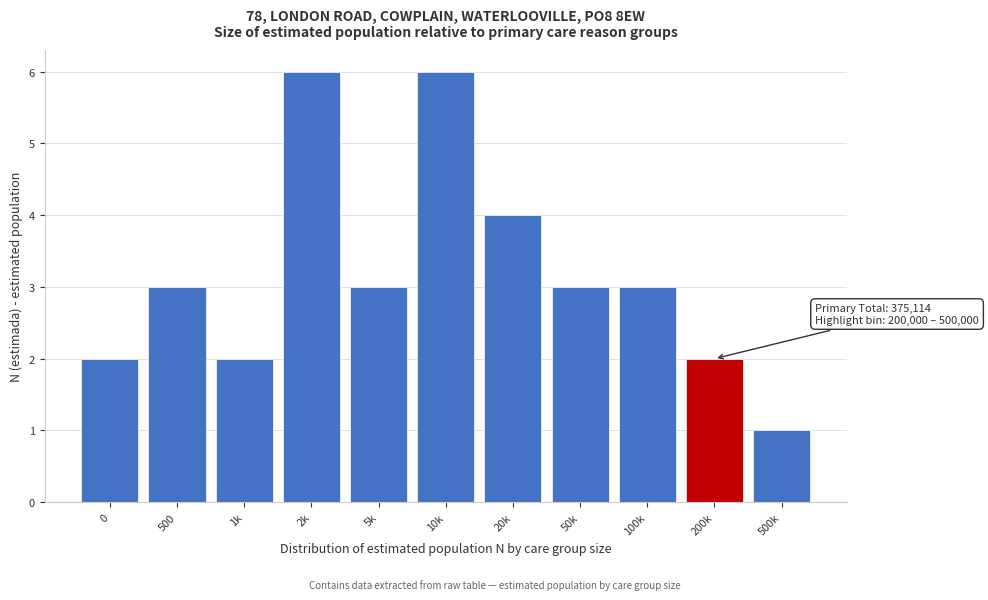

Reading left to right, list all the values displayed in this chart.

2	3	2	6	3	6	4	3	3	2	1